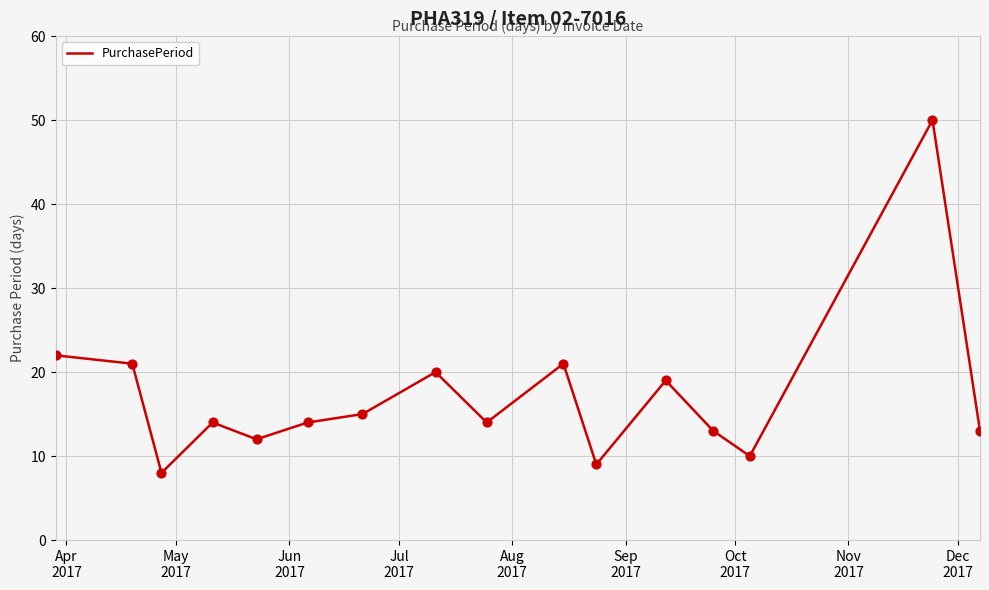

What is the difference between the maximum and minimum values?

42